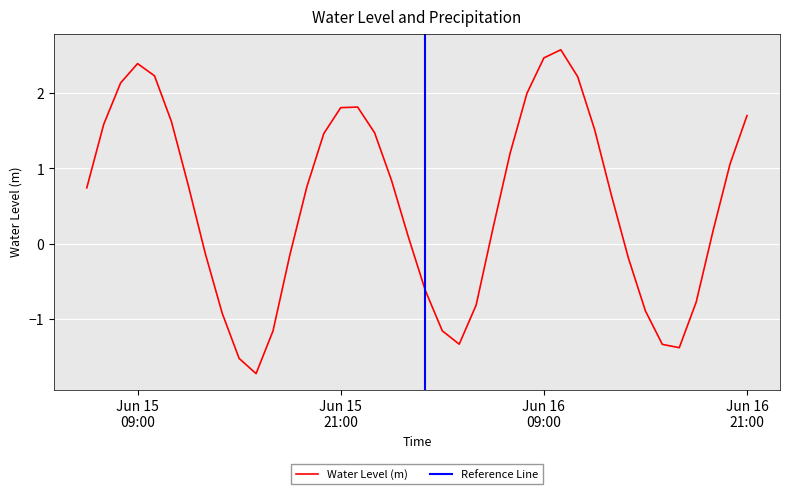

Where is the first local minimum?

2025-06-15 16:00:00